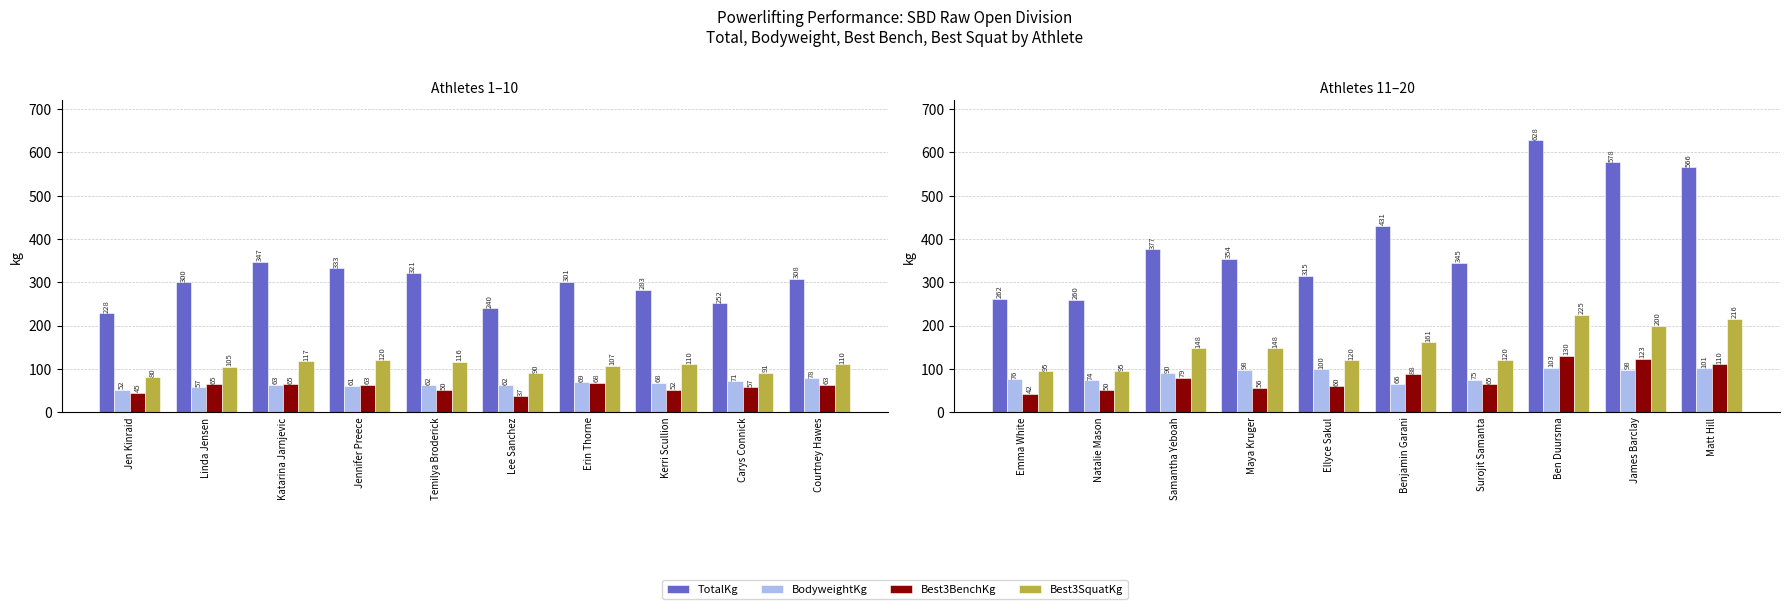

At how many categories does at least one series exceed 443?

3